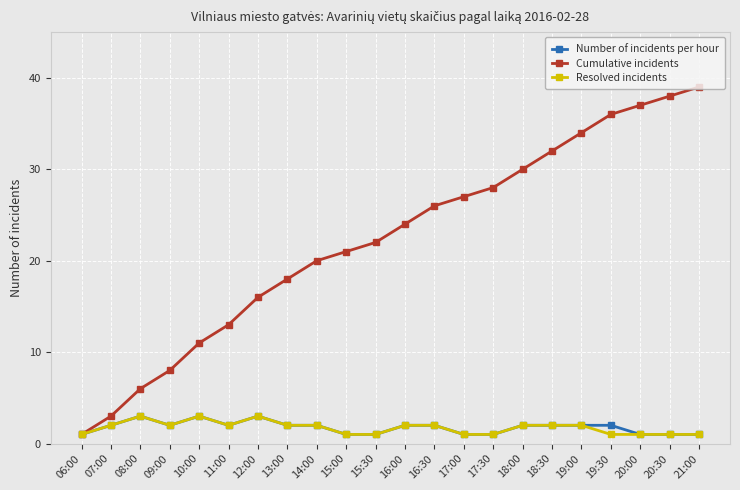

Reading right to left, extract all data points from this chart.

Number of incidents per hour: 1	1	1	2	2	2	2	1	1	2	2	1	1	2	2	3	2	3	2	3	2	1
Cumulative incidents: 39	38	37	36	34	32	30	28	27	26	24	22	21	20	18	16	13	11	8	6	3	1
Resolved incidents: 1	1	1	1	2	2	2	1	1	2	2	1	1	2	2	3	2	3	2	3	2	1